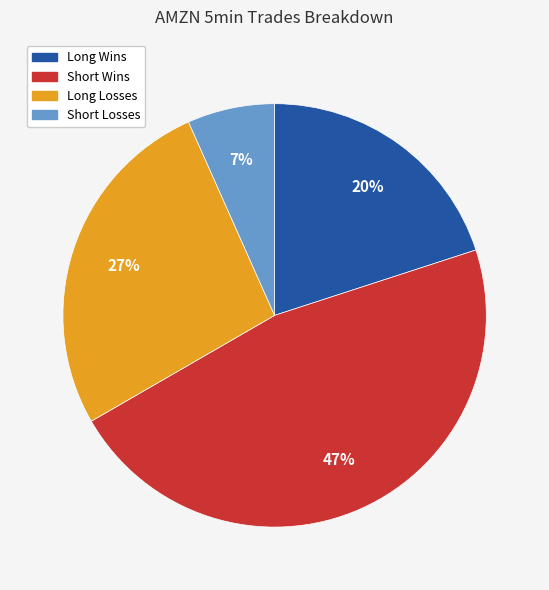

Which slice is the largest?

Short Wins